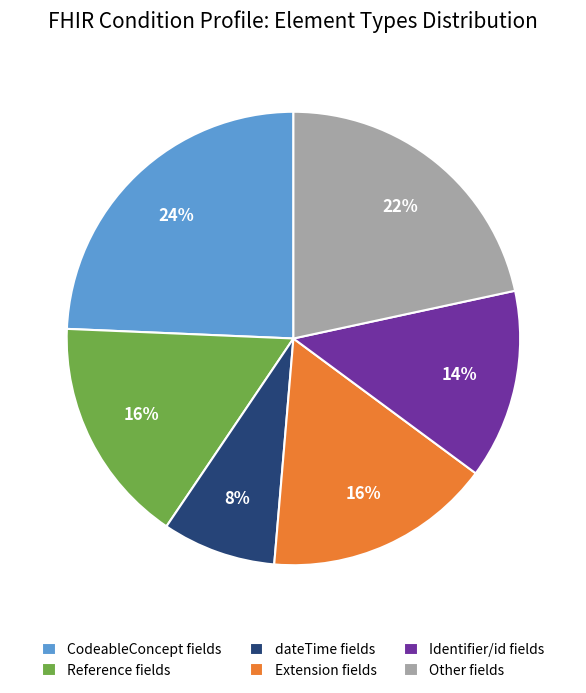

Combined, do Extension fields and Other fields account for over 50%?

No